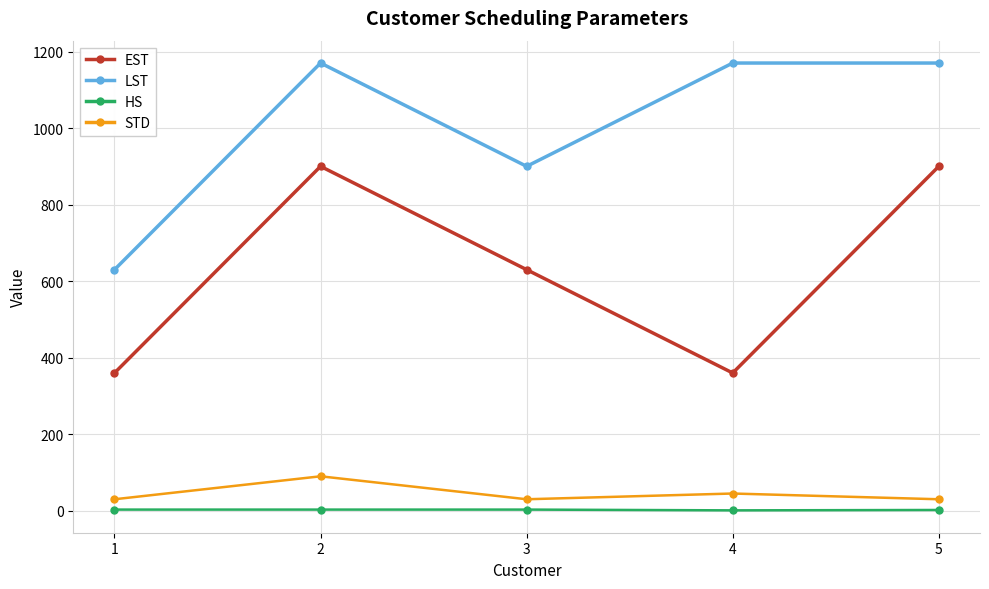

Rank the series by their maximum value, from lowest to highest.

HS, STD, EST, LST